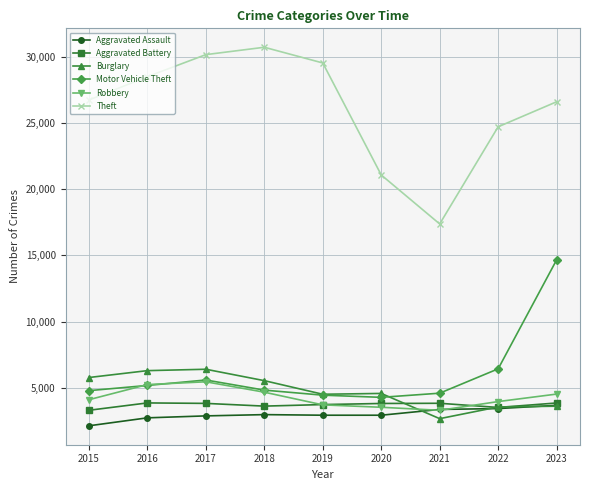

At which label does Theft reach its minimum?

2021